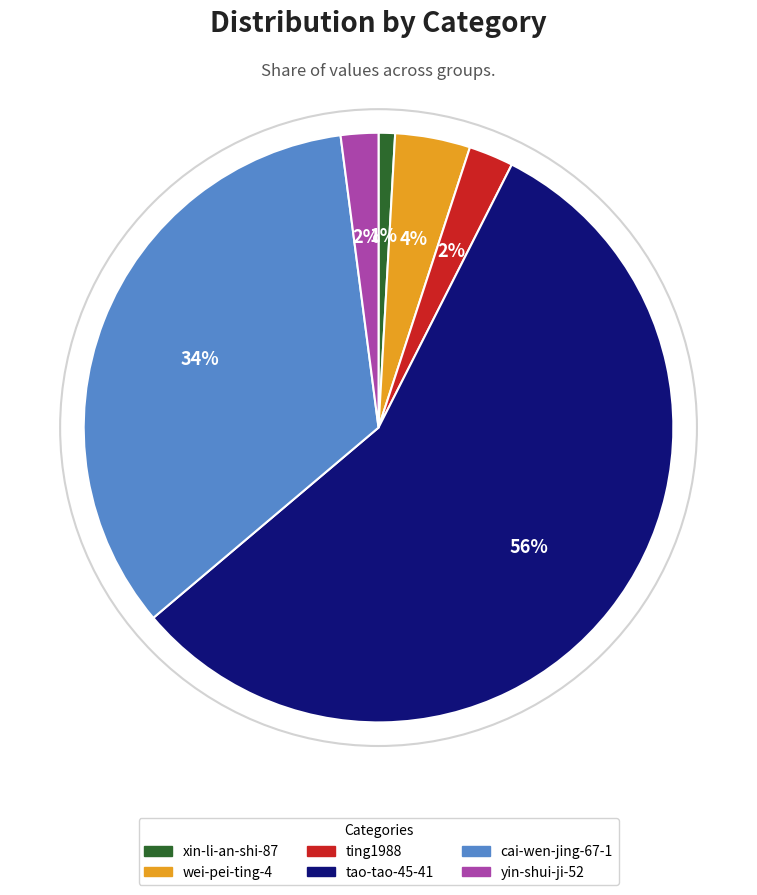

What percentage is the ting1988 slice, to the nearest percent?

2%